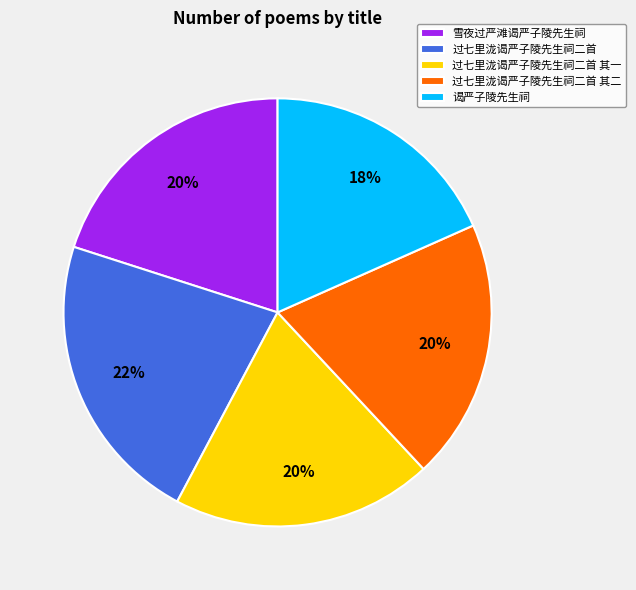

Which category has the biggest portion of the pie?

过七里泷谒严子陵先生祠二首